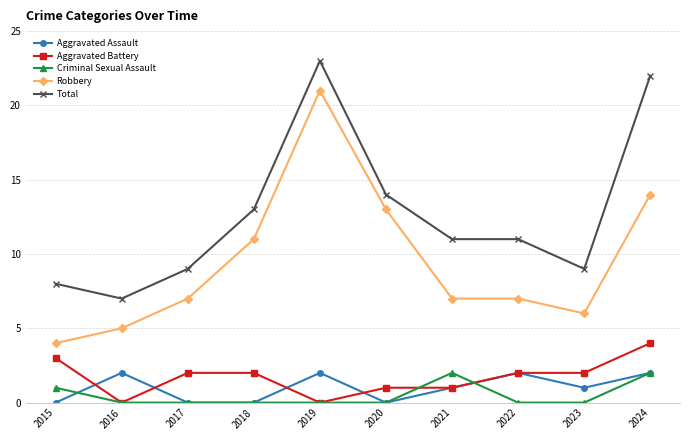

What is the difference between the maximum and minimum values in the Total series?

16